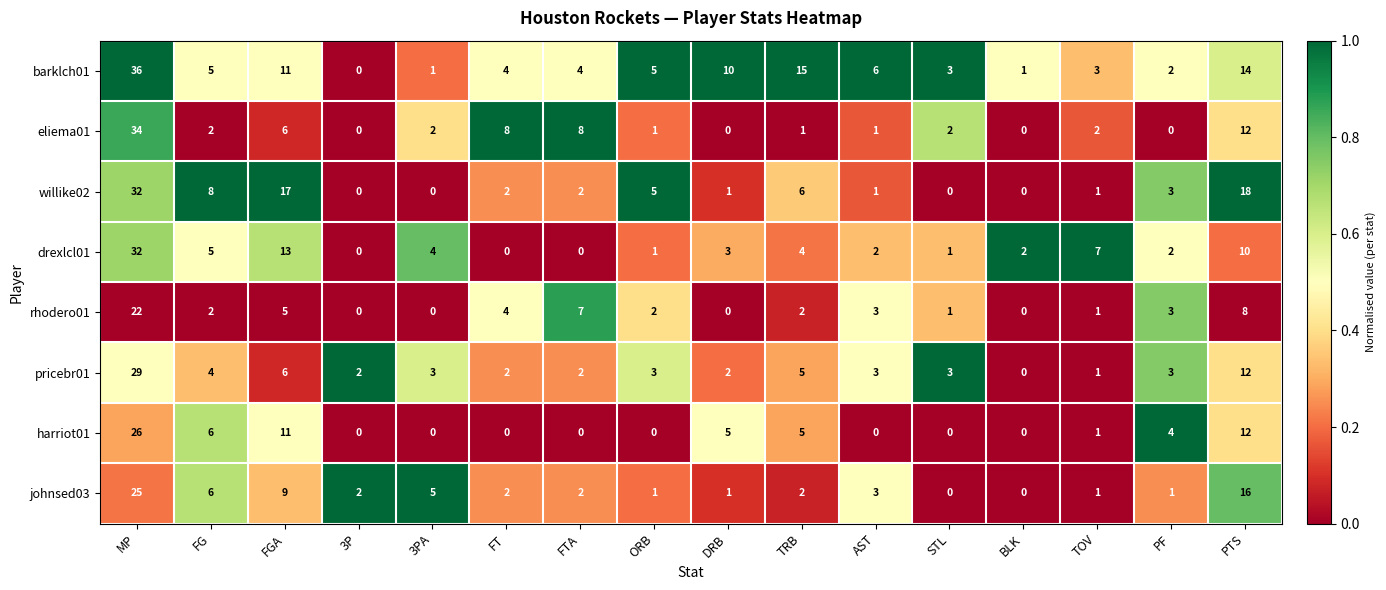

Which series has the widest spread of values?

barklch01